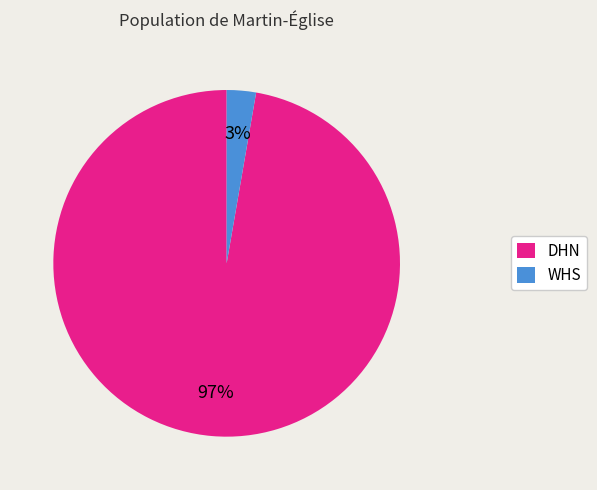

Count the number of slices in the pie.

2